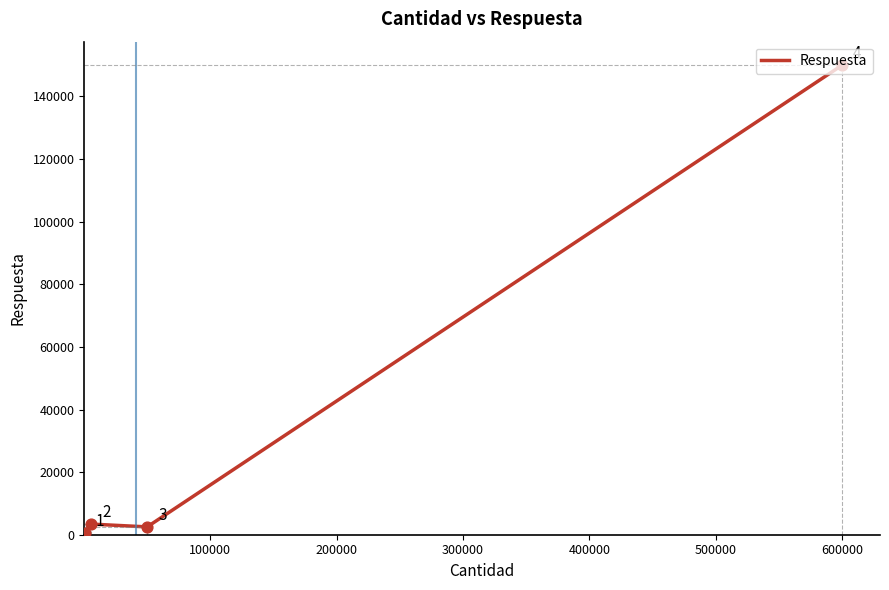

Between 740 and 50000, which is larger?

50000